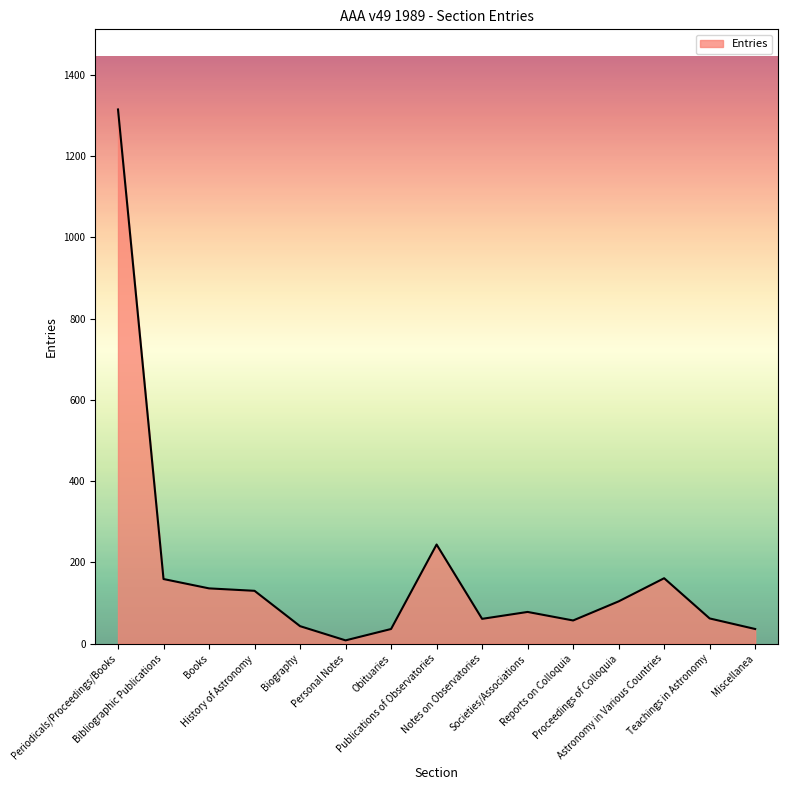

How many lines are shown in the chart?

1